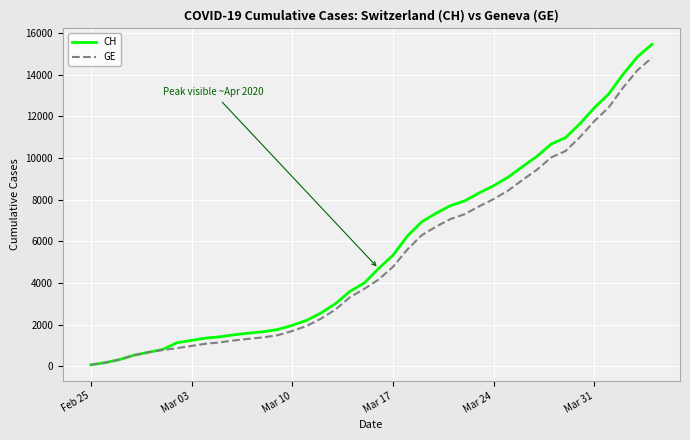

What is the maximum value shown in the chart?

15450